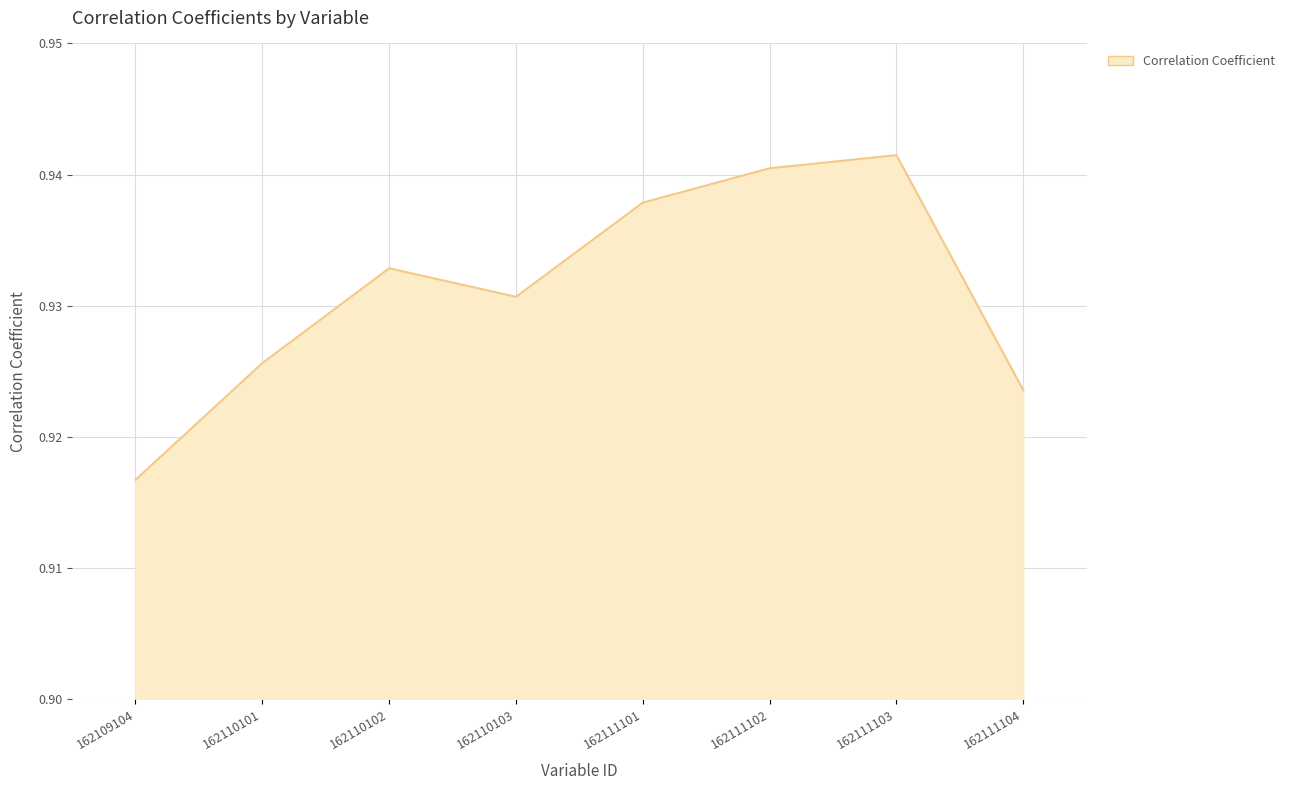

Rank the categories by value from highest to lowest.

162111103, 162111102, 162111101, 162110102, 162110103, 162110101, 162111104, 162109104